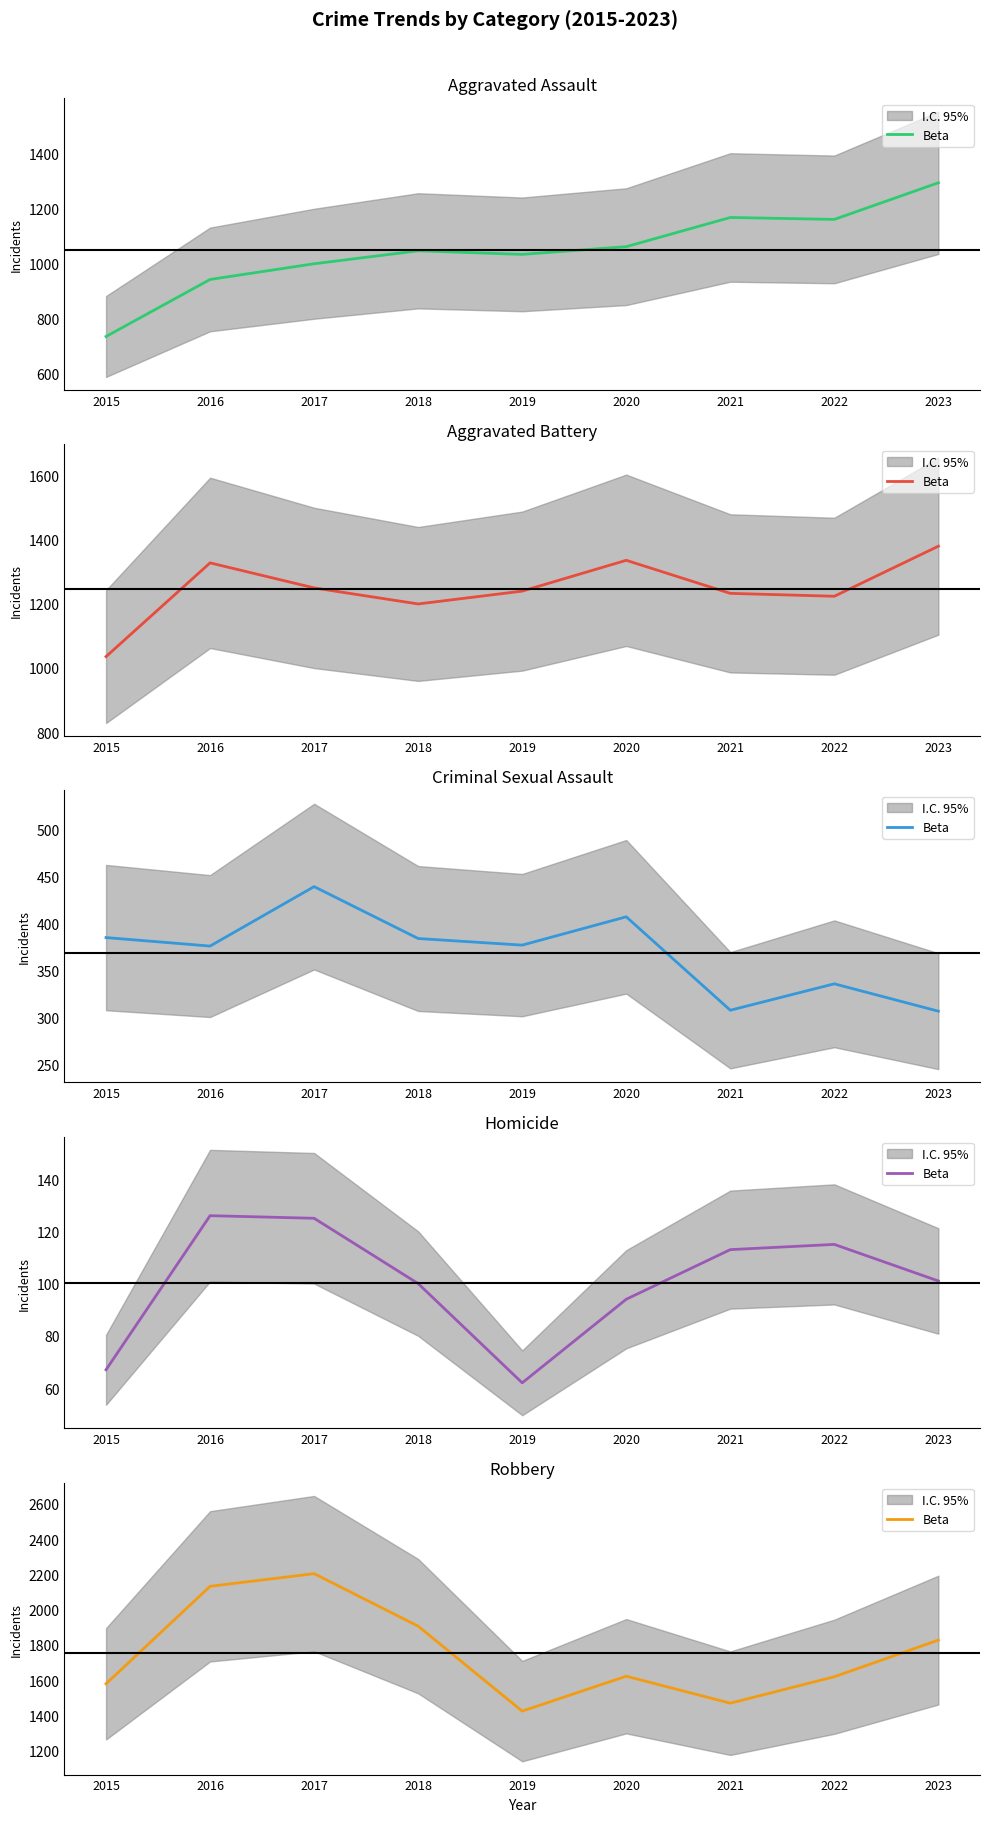

What is the approximate value at 2022, to the nearest 100?

1600